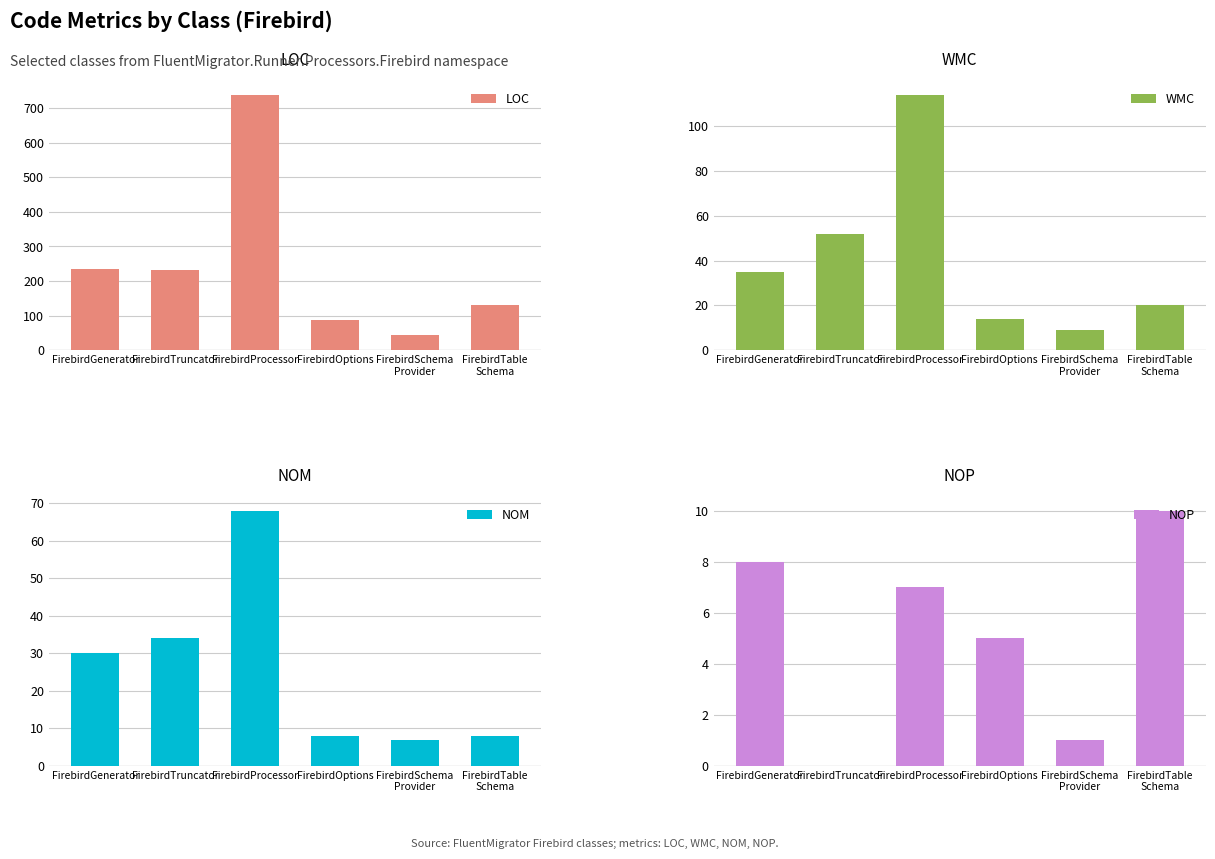

Reading left to right, list all the values displayed in this chart.

LOC: FirebirdGenerator=234	FirebirdTruncator=232	FirebirdProcessor=739	FirebirdOptions=88	FirebirdSchema
Provider=43	FirebirdTable
Schema=131
WMC: FirebirdGenerator=35	FirebirdTruncator=52	FirebirdProcessor=114	FirebirdOptions=14	FirebirdSchema
Provider=9	FirebirdTable
Schema=20
NOM: FirebirdGenerator=30	FirebirdTruncator=34	FirebirdProcessor=68	FirebirdOptions=8	FirebirdSchema
Provider=7	FirebirdTable
Schema=8
NOP: FirebirdGenerator=8	FirebirdTruncator=0	FirebirdProcessor=7	FirebirdOptions=5	FirebirdSchema
Provider=1	FirebirdTable
Schema=10